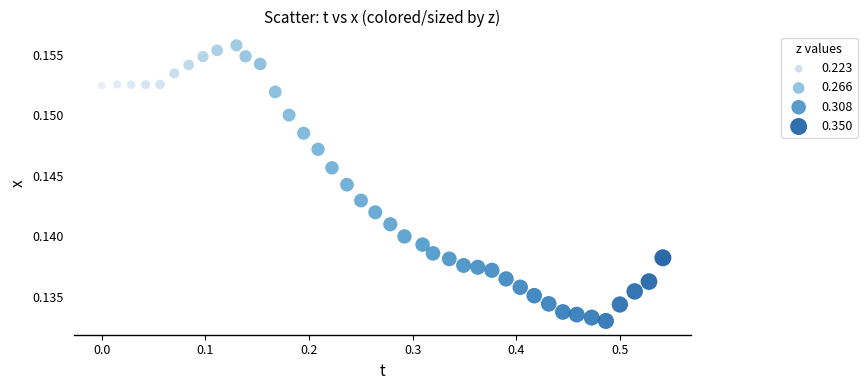

What is the range of X values (max minus min)?

0.5